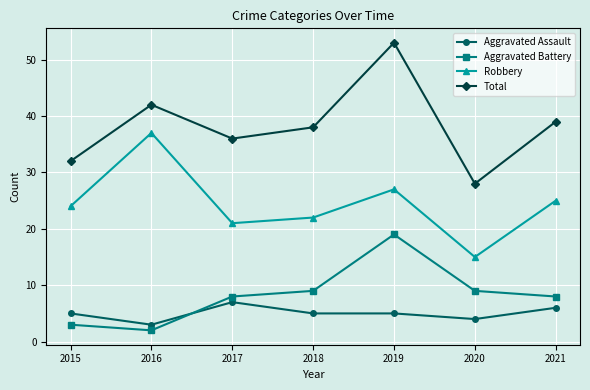

How many categories are shown in the chart?

7